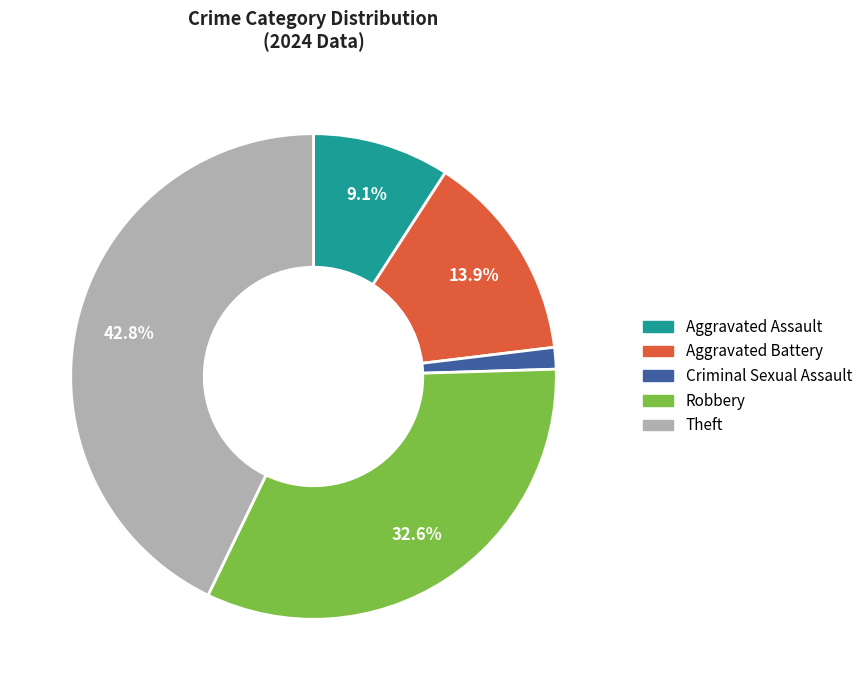

To the nearest percent, what is the average slice percentage?

20%